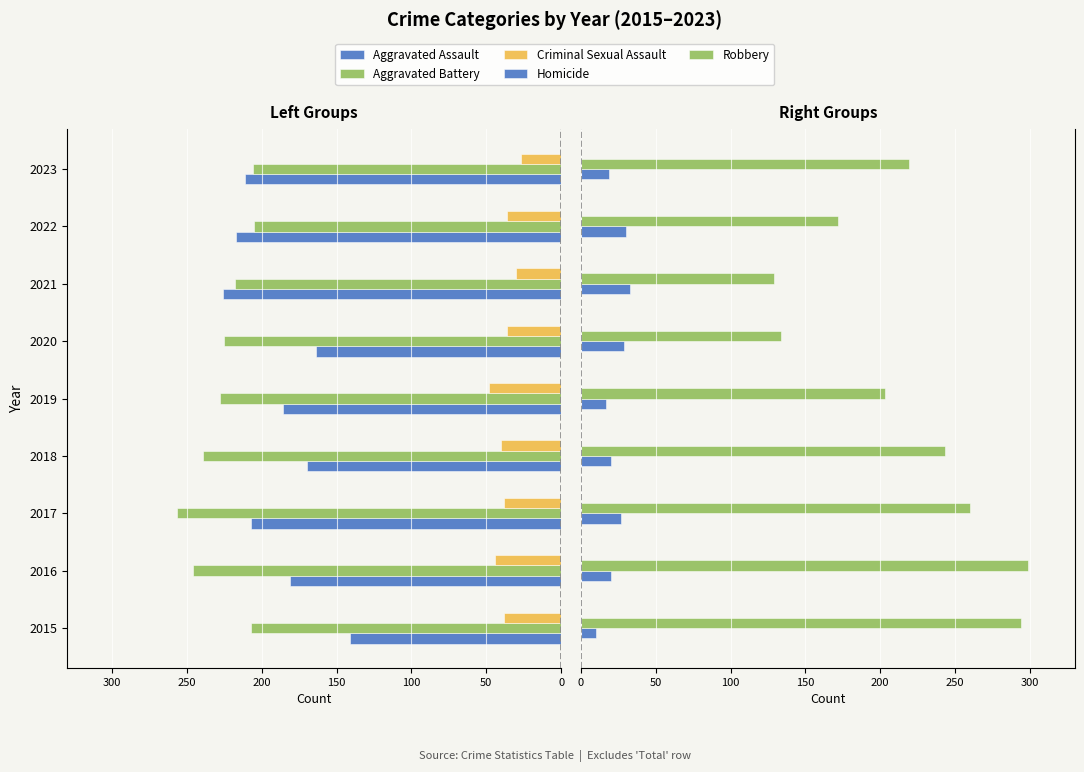

True or false: Homicide has a value of 5 at 2019.

False